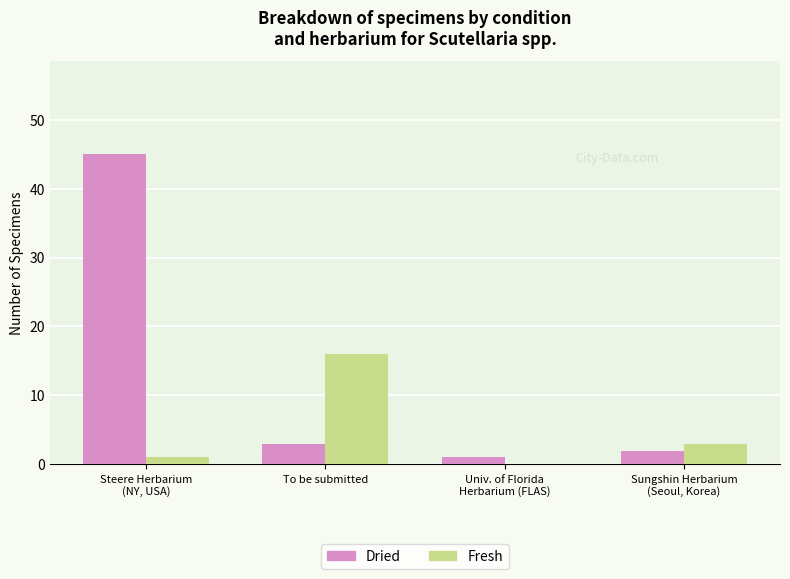

At which label does Fresh first exceed 3?

To be submitted